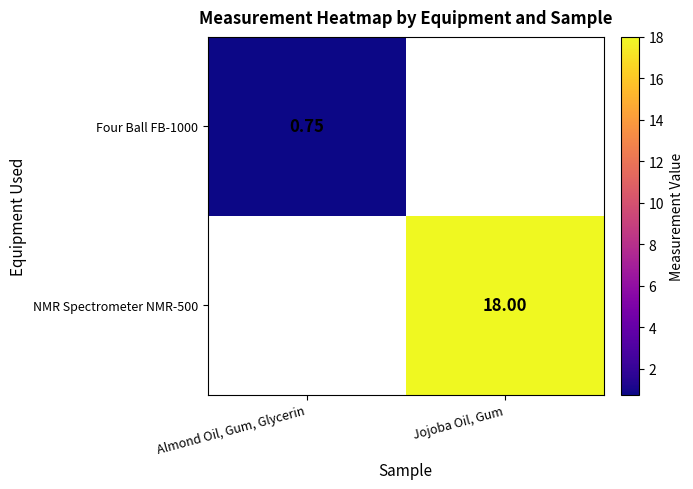

Is the value of Four Ball FB-1000 at Almond Oil, Gum, Glycerin greater than the value of NMR Spectrometer NMR-500 at Jojoba Oil, Gum?

No